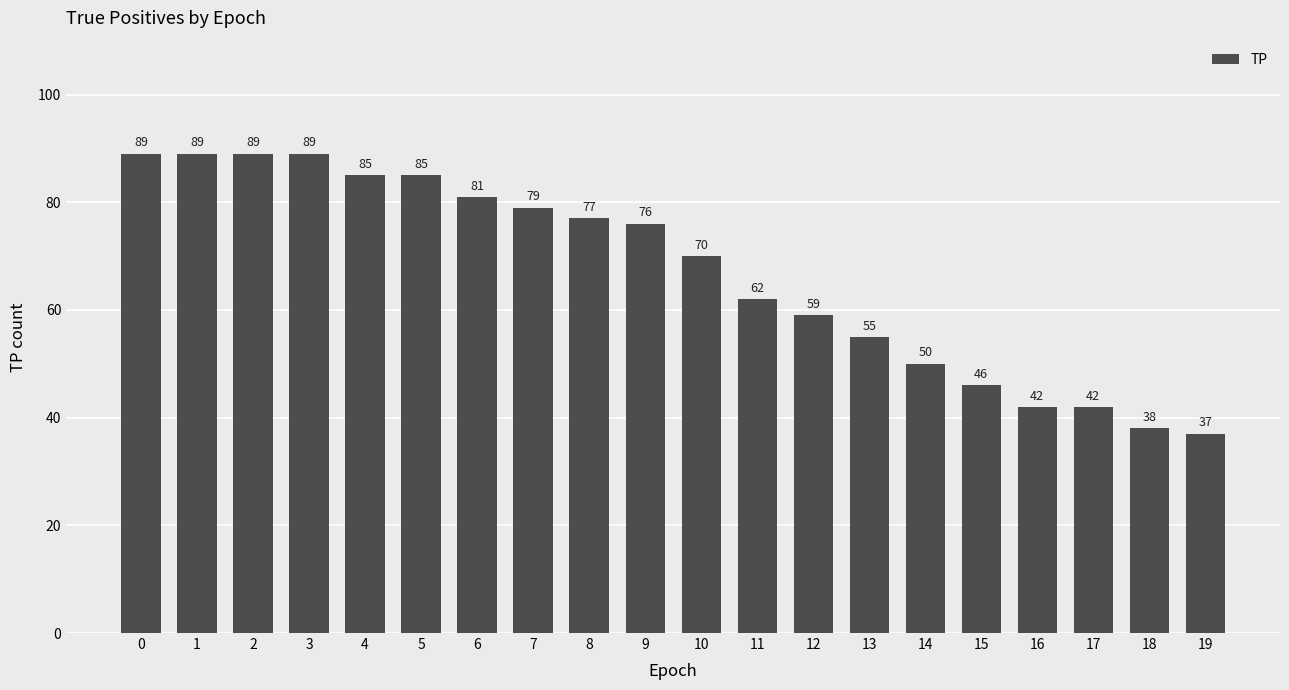

What is the value of the 5th bar from the left?

85